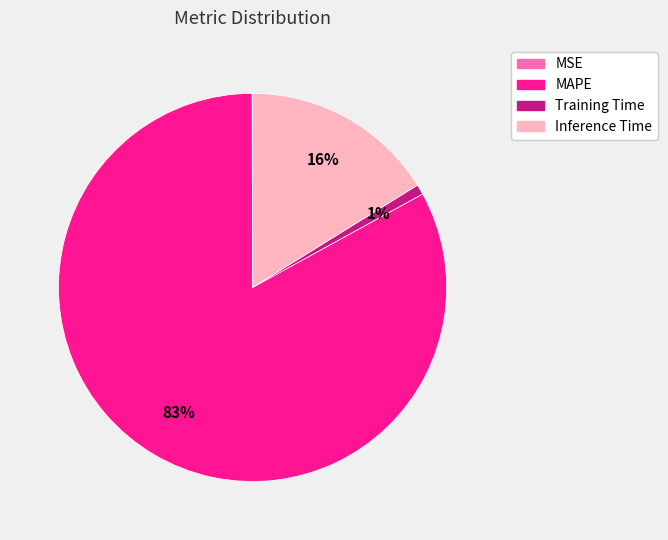

Combined, do MAPE and Inference Time account for over 50%?

Yes